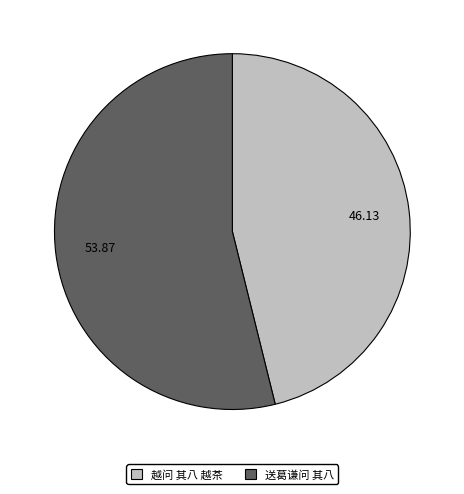

Is 送葛谦问 其八 the majority of the pie?

Yes